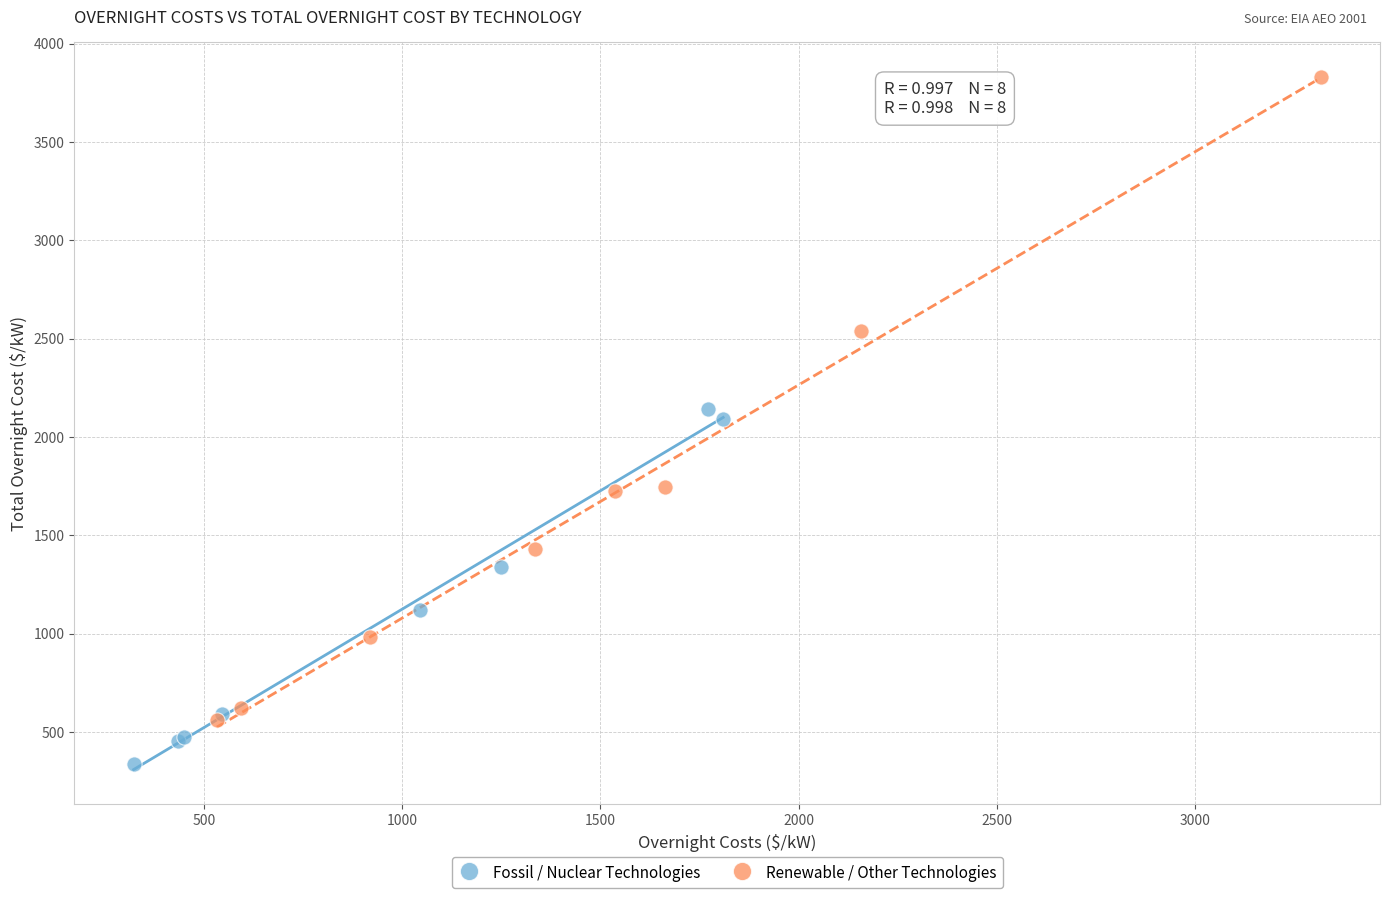

Which series contains the lowest Y value?

Fossil / Nuclear Technologies